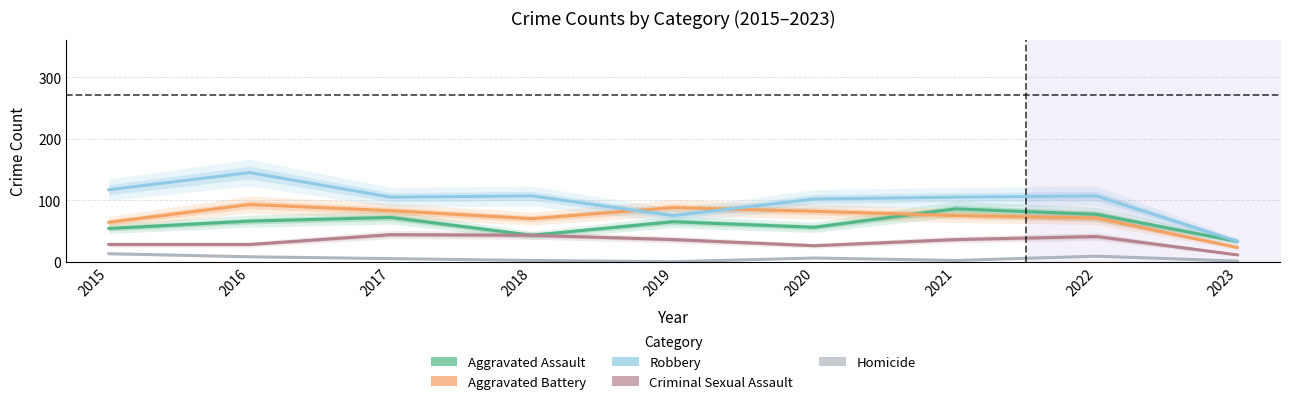

True or false: Aggravated Assault has more than 2 points higher than both neighbors.

True